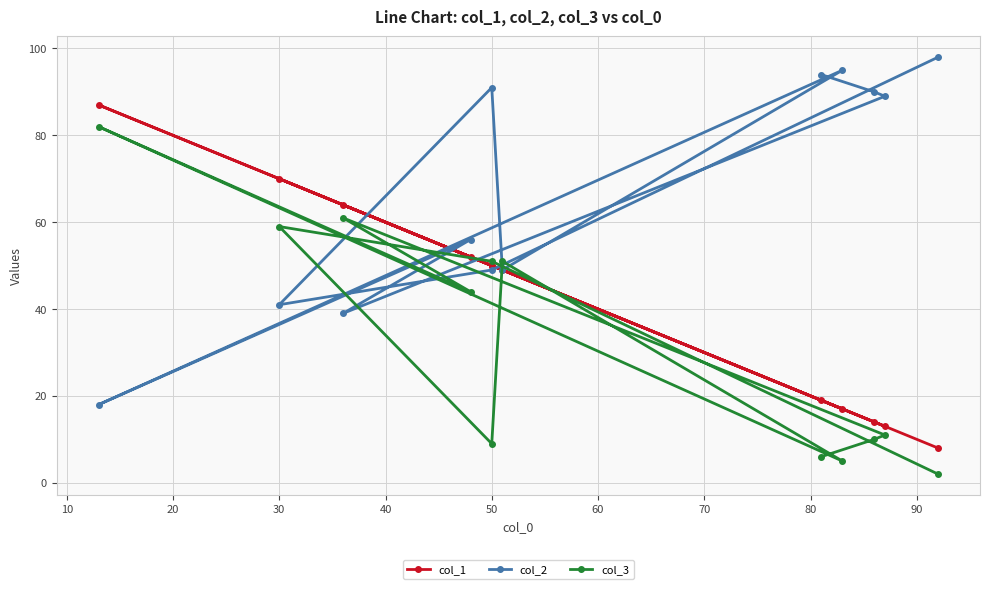

How many data points does each series have?

12